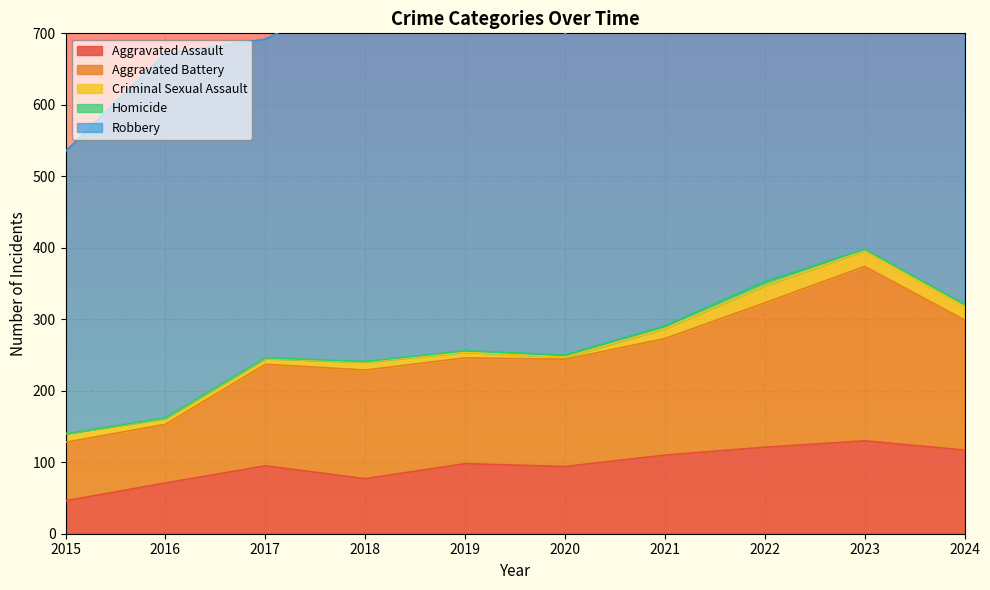

What is the value of the Criminal Sexual Assault point at the 8th from the left?

24